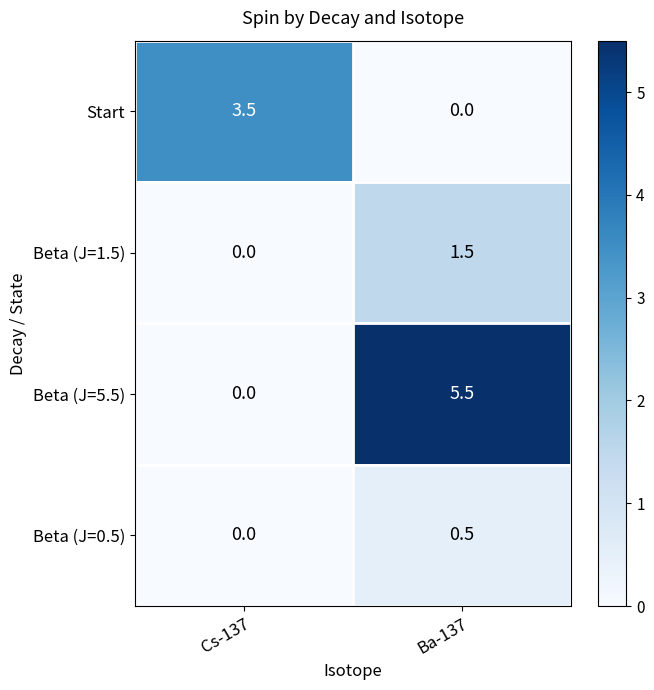

List the series in order of their overall mean, highest first.

Beta (J=5.5), Start, Beta (J=1.5), Beta (J=0.5)